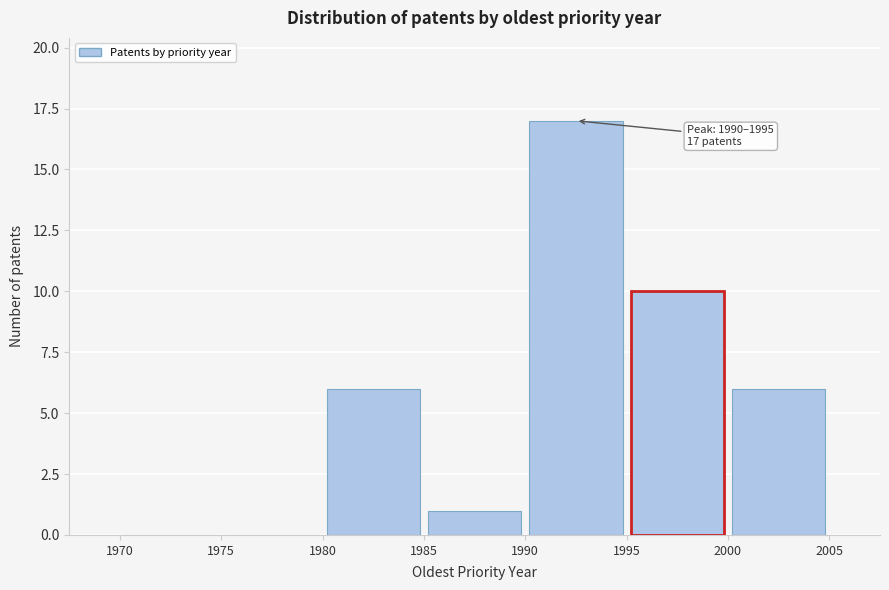

Which range on the x-axis has the tallest bar?

1990 to 1995